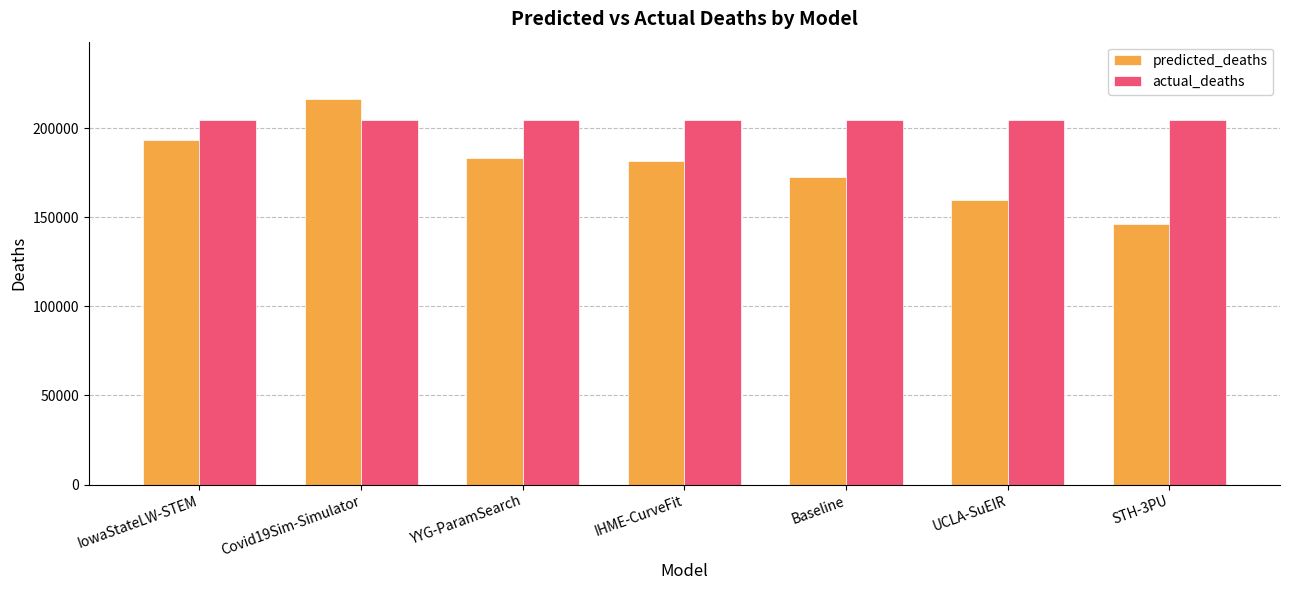

Reading left to right, what are all the values shown in this chart?

predicted_deaths: IowaStateLW-STEM=193325.0	Covid19Sim-Simulator=216019.2	YYG-ParamSearch=183066.0	IHME-CurveFit=181510.8	Baseline=172478.6	UCLA-SuEIR=159557.2	STH-3PU=145967.0
actual_deaths: IowaStateLW-STEM=204654.0	Covid19Sim-Simulator=204654.0	YYG-ParamSearch=204654.0	IHME-CurveFit=204654.0	Baseline=204654.0	UCLA-SuEIR=204654.0	STH-3PU=204654.0